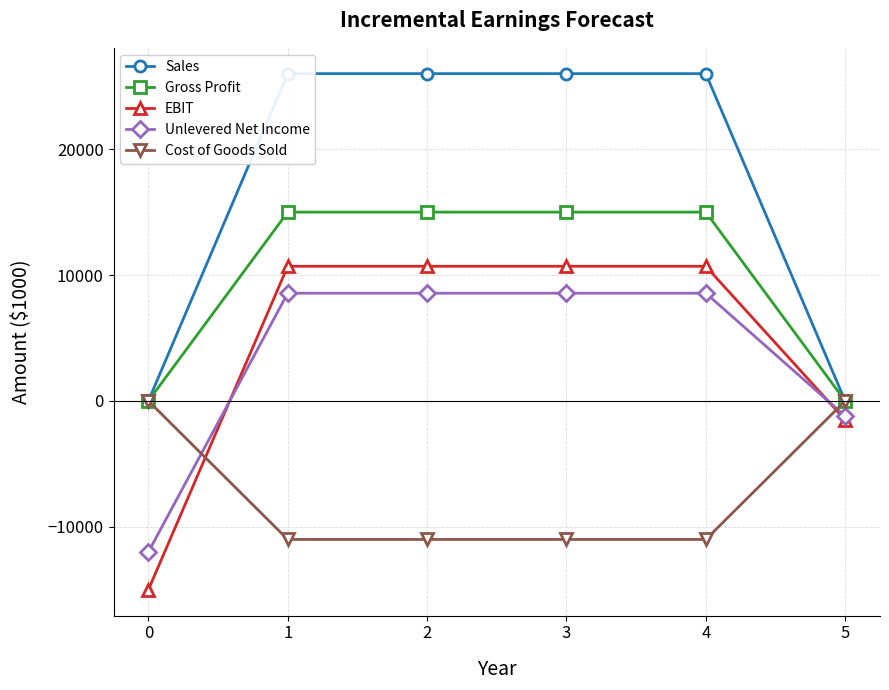

What is the difference between the Unlevered Net Income values at 2 and 5?

9760